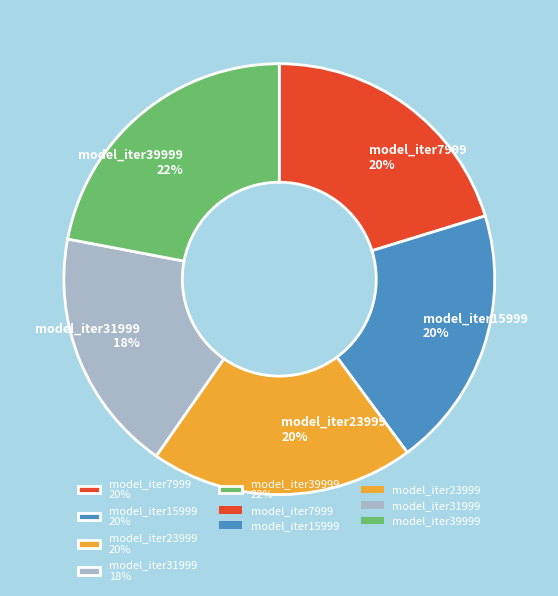

What is the smallest slice in the pie chart?

model_iter31999